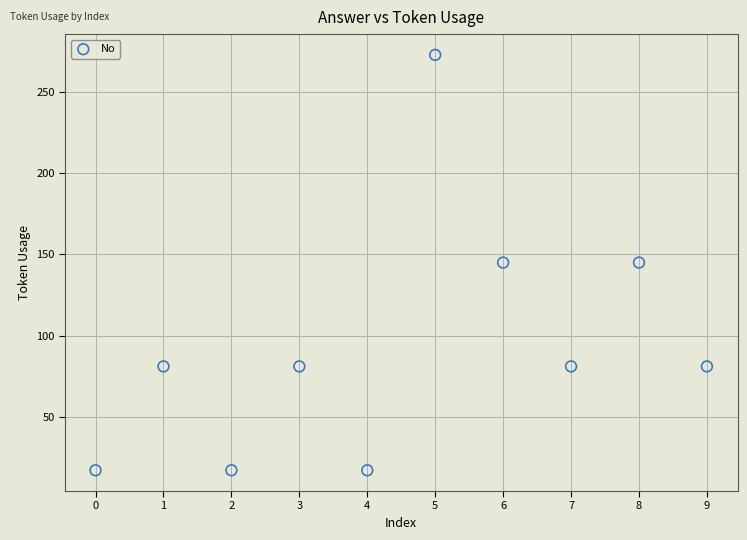

What is the range of Y values (max minus min)?

256